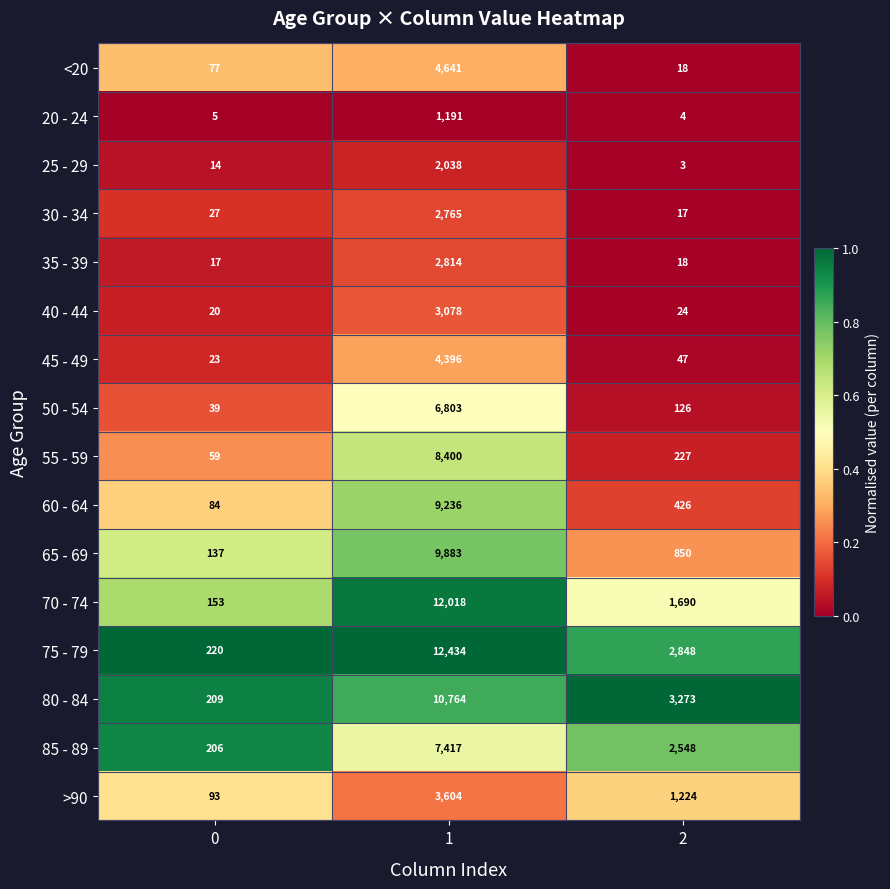

What is the approximate value of 70 - 74 at 1?

12018